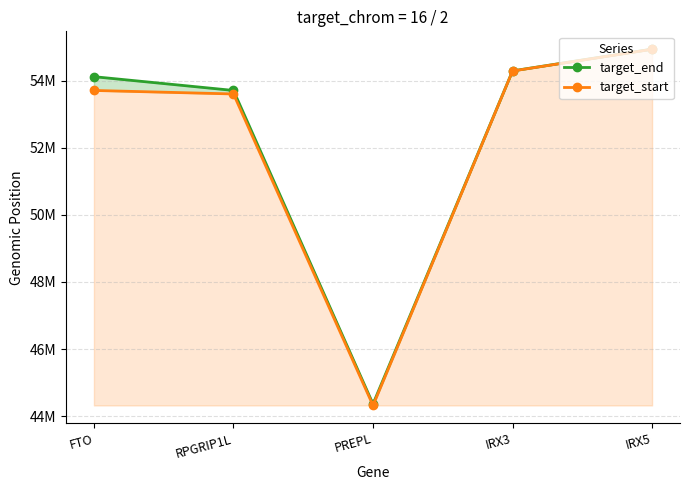

True or false: target_end and target_start intersect in this chart.

False